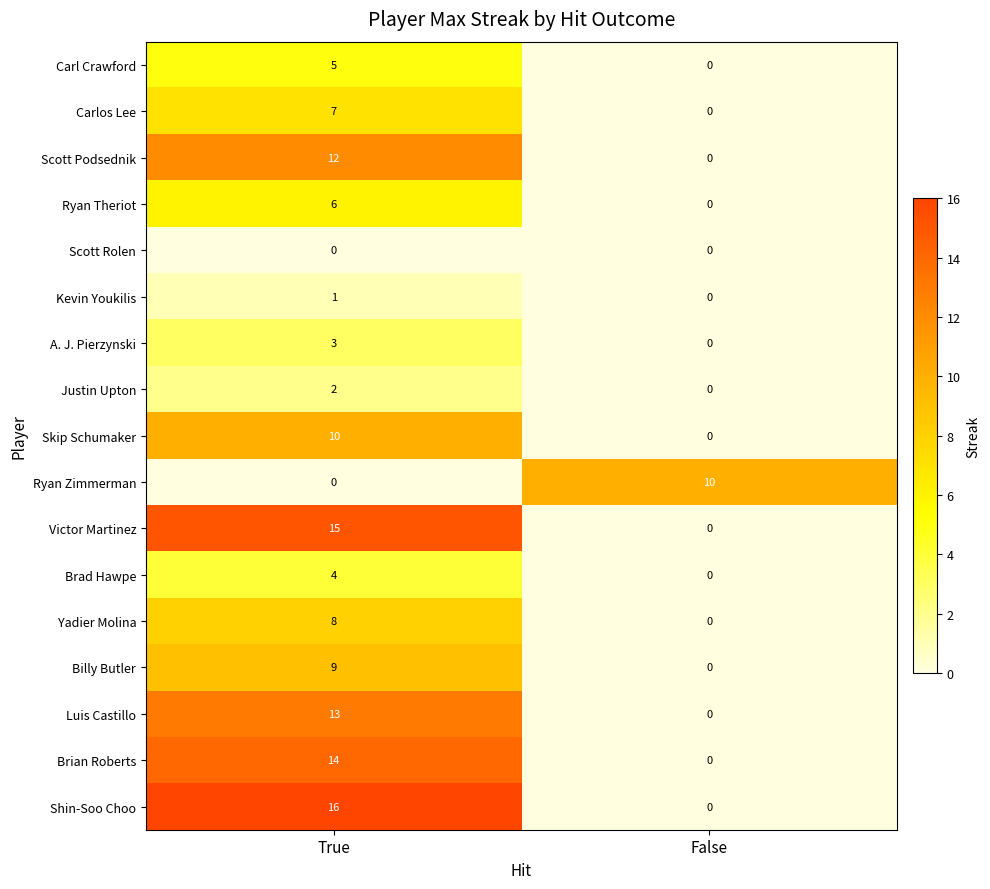

What is the spread (max minus min) of values at True?

16